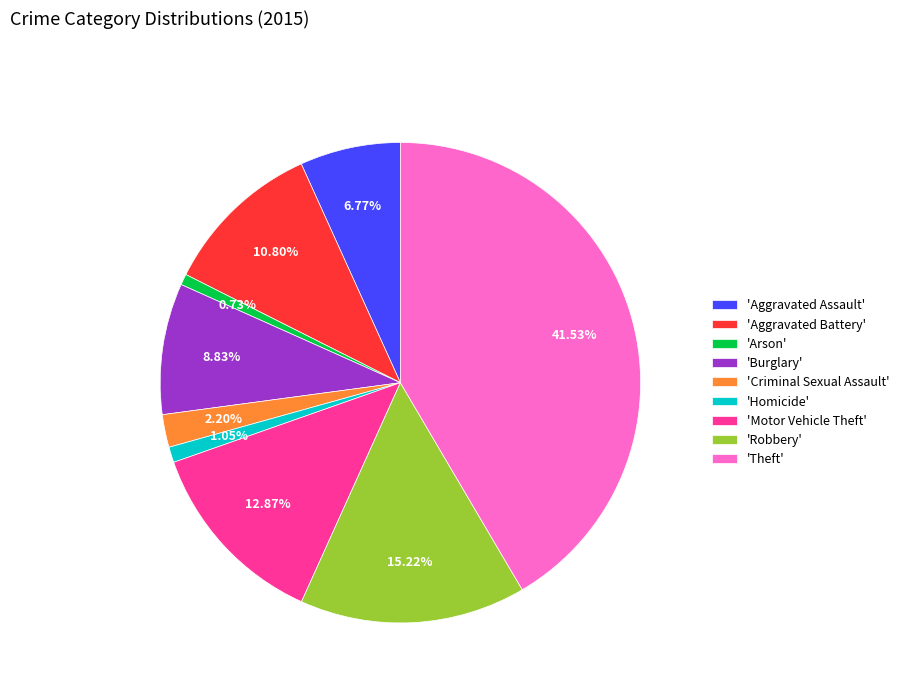

Approximately how many times larger is the value at 'Aggravated Battery' compared to 'Robbery'?

0.7